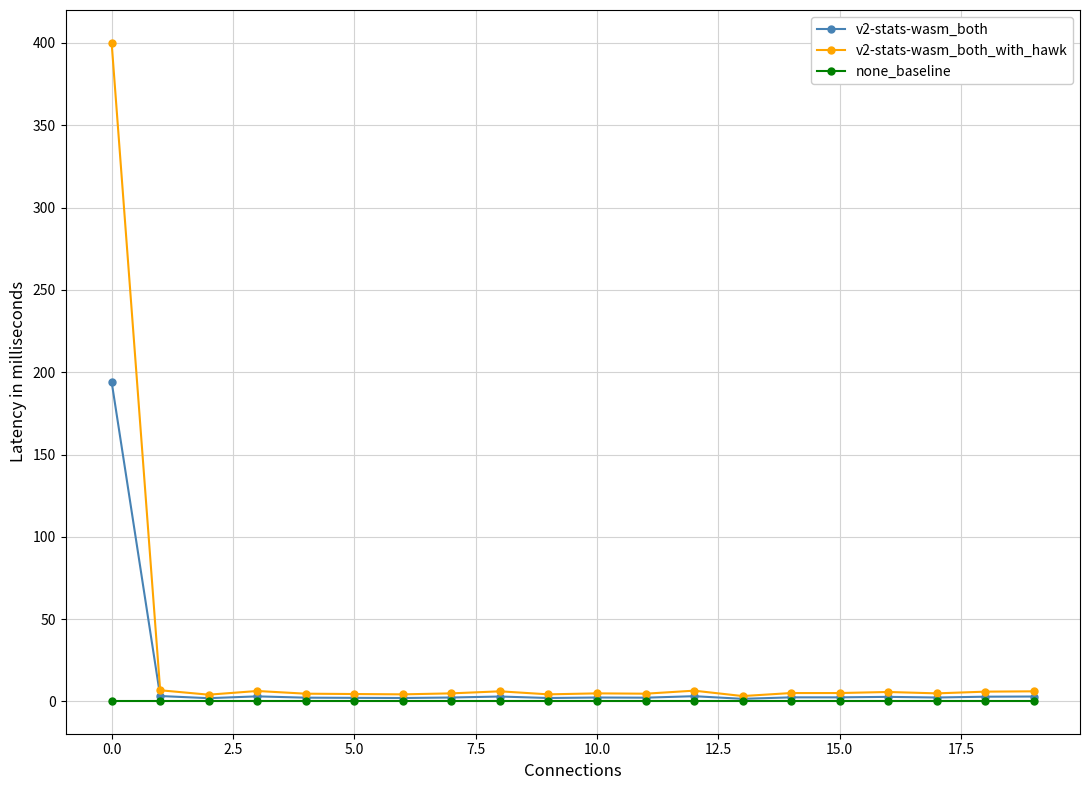

What is the maximum value shown in the chart?

400.0